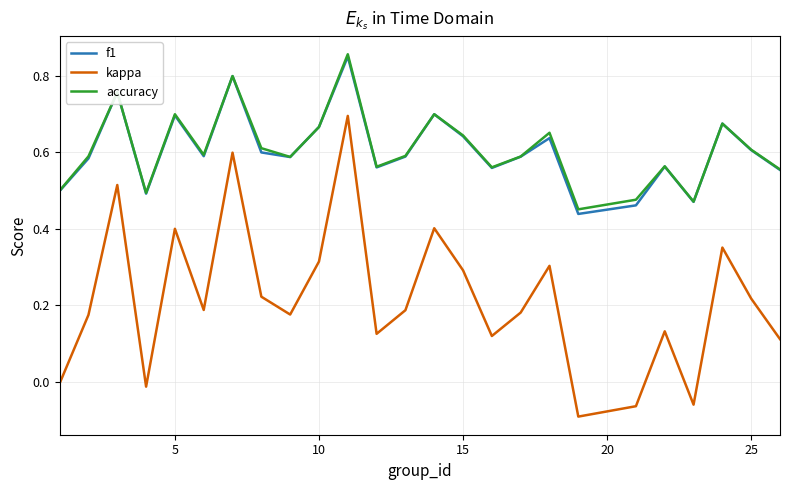

True or false: kappa and accuracy cross at least once.

False